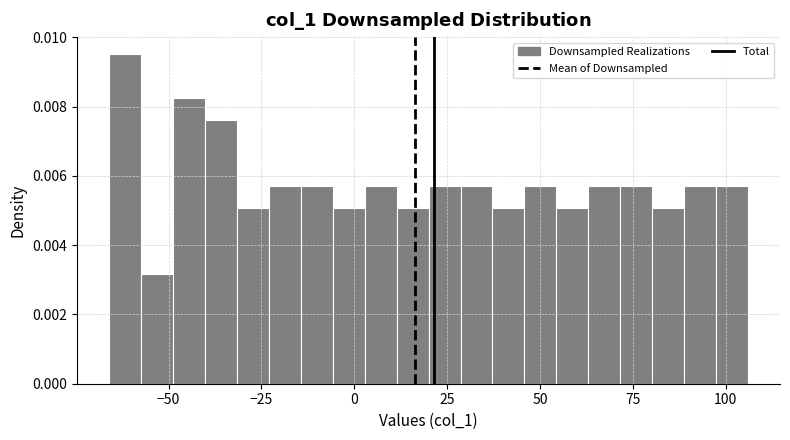

Around what value on the x-axis is the tallest bar? Give the approximate position of its centre, as read against the axis.

-60